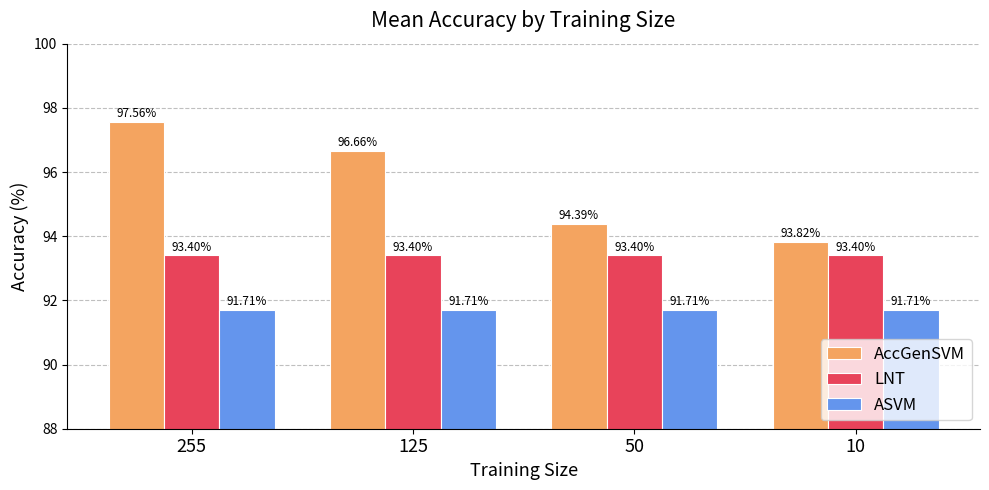

How many groups of bars are there?

4